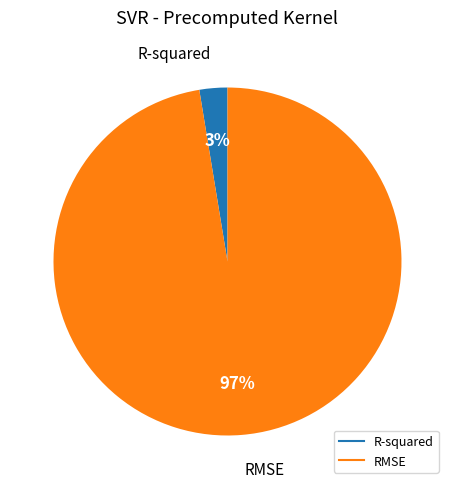

Is it true that RMSE is 89% of the pie?

False